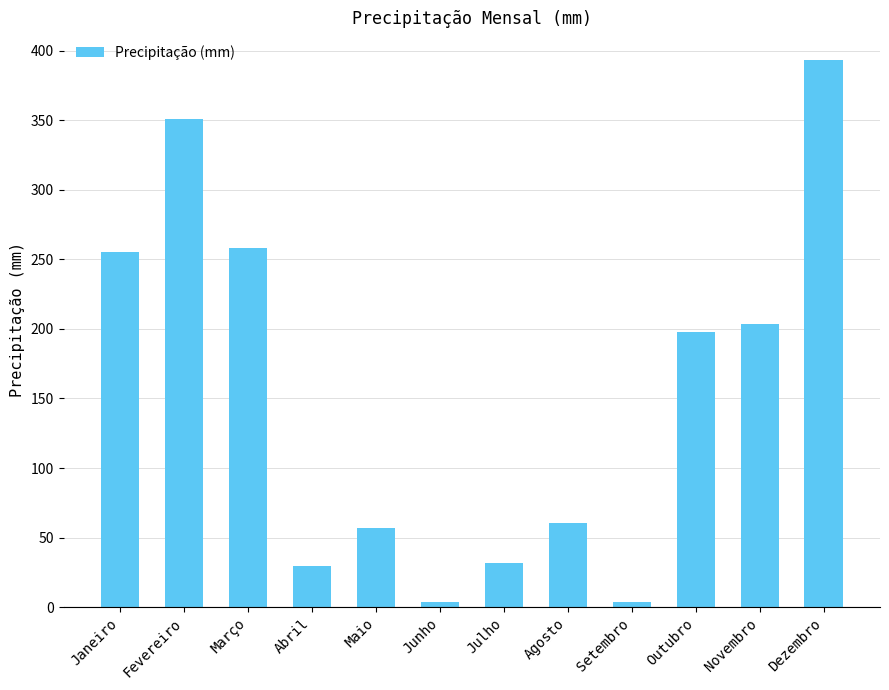

Between Janeiro and Abril, which is larger?

Janeiro